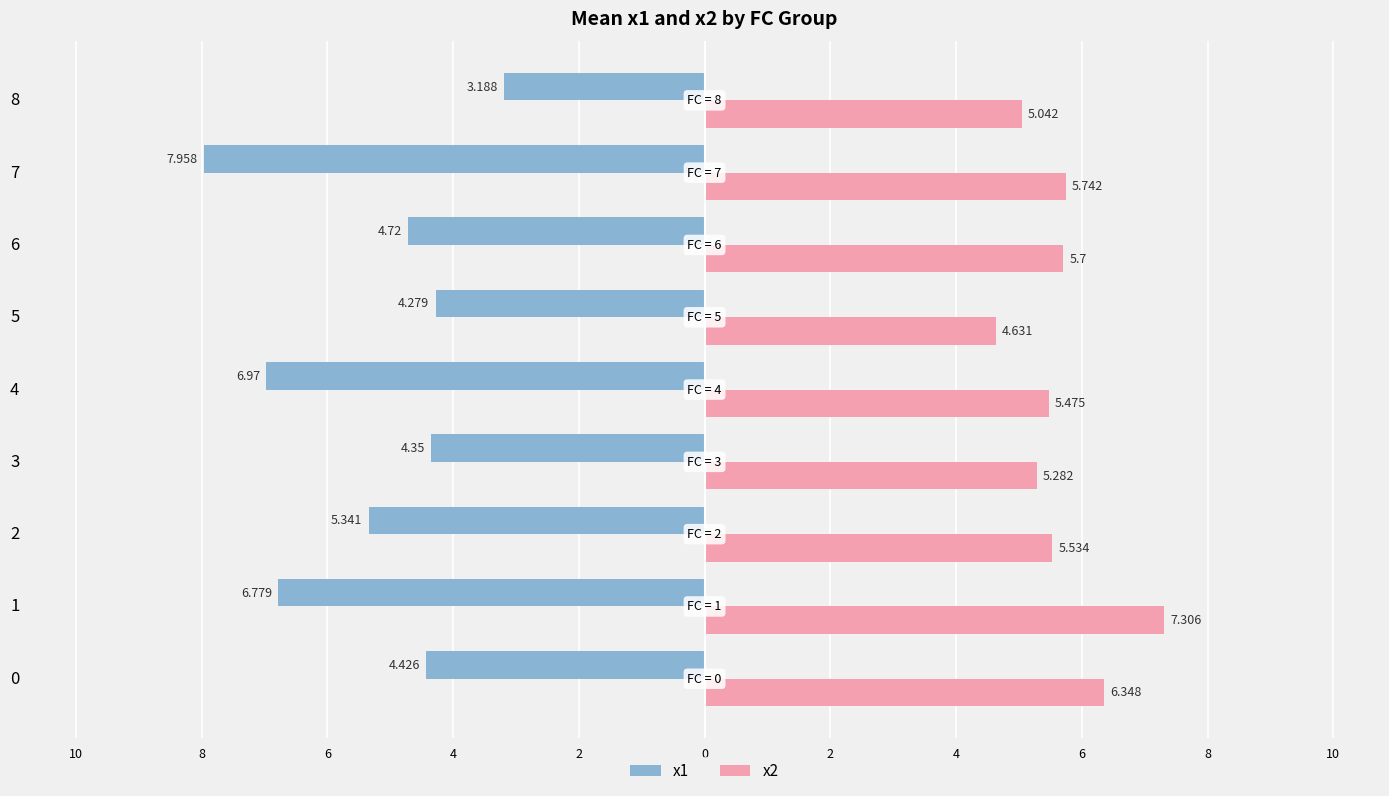

What are all the series names shown in the legend?

x1, x2